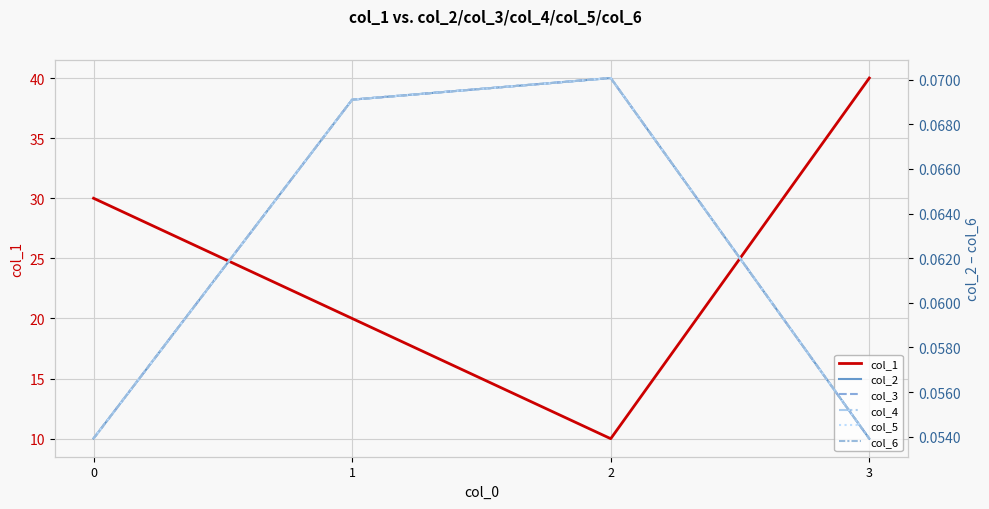

What are all the series names shown in the legend?

col_1, col_2, col_3, col_4, col_5, col_6